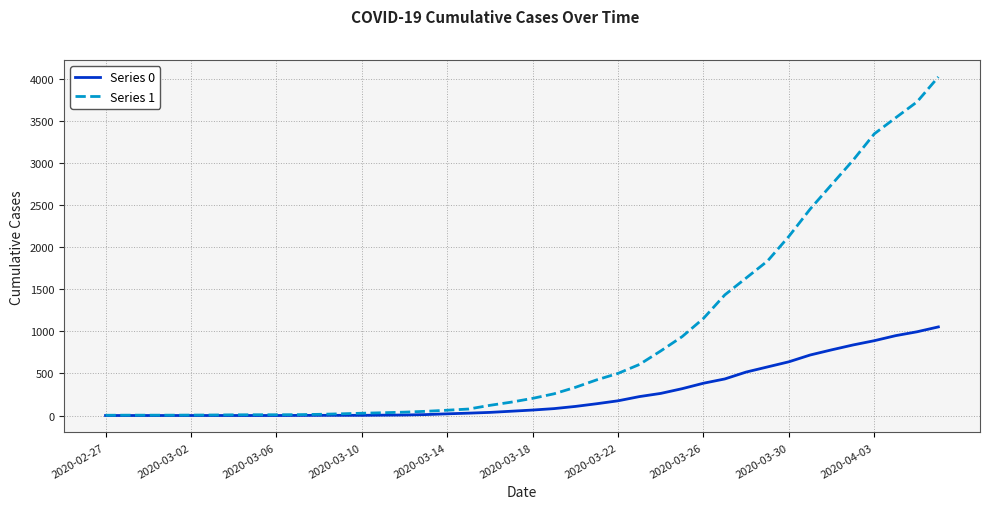

List the series in order of their peak value, highest first.

Series 1, Series 0